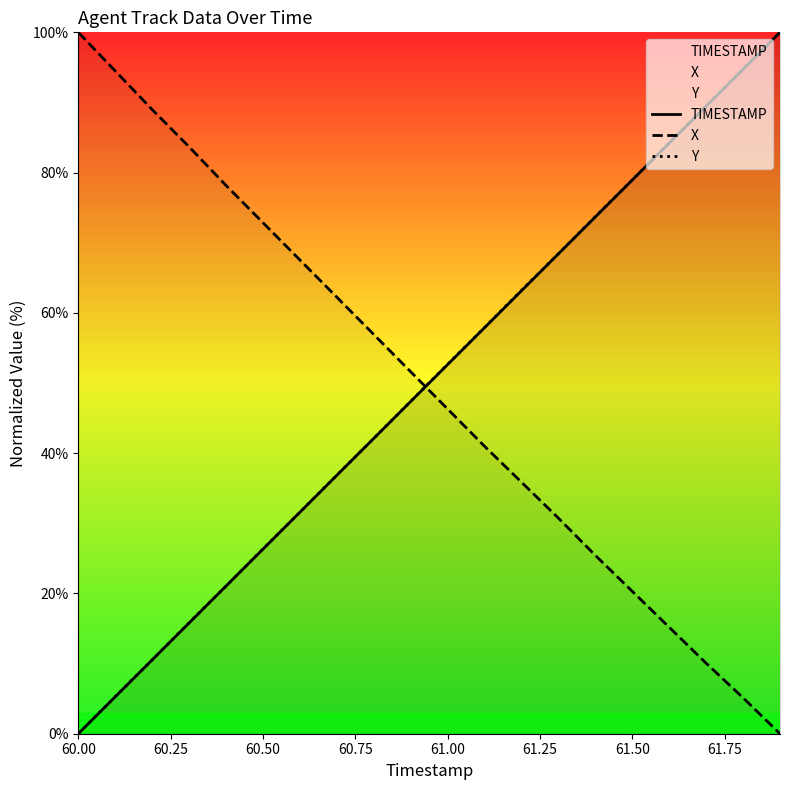

True or false: X and Y cross at least once.

True